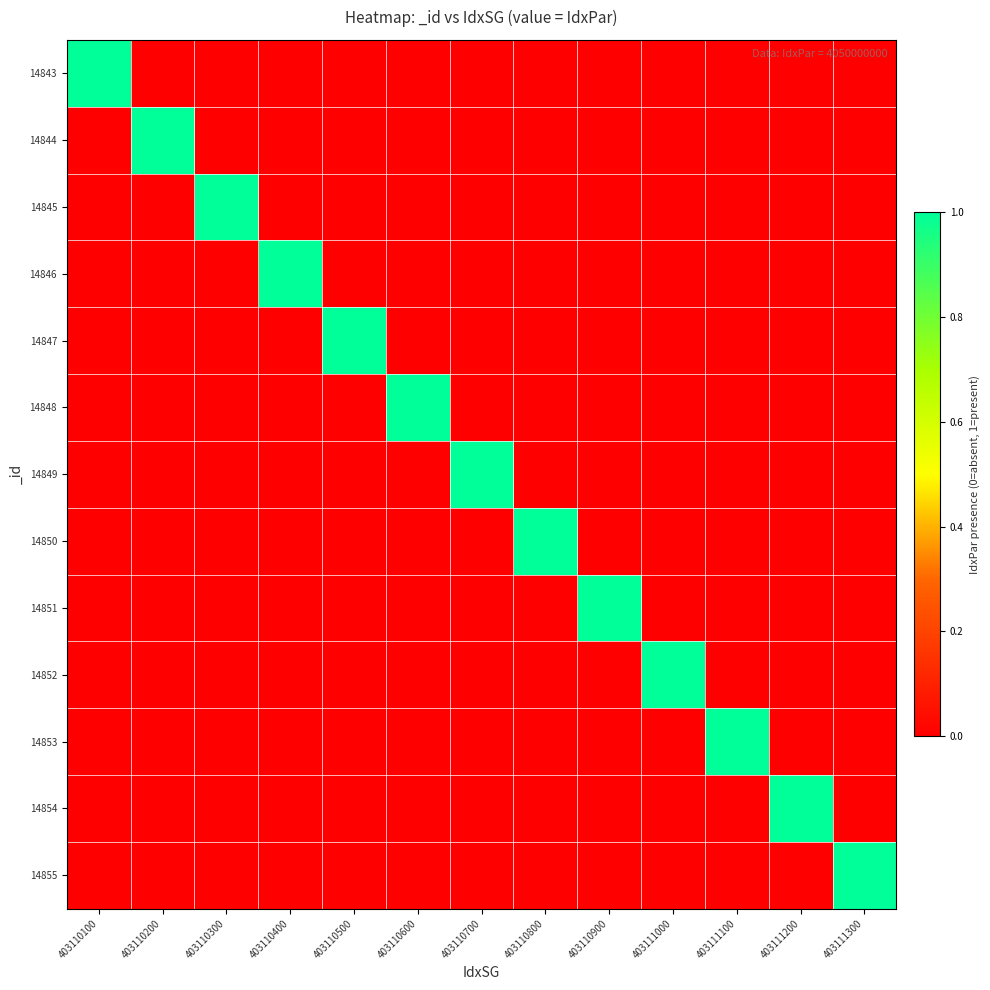

Reading right to left, transcribe all the data shown in this chart.

14843: 403111300=0	403111200=0	403111100=0	403111000=0	403110900=0	403110800=0	403110700=0	403110600=0	403110500=0	403110400=0	403110300=0	403110200=0	403110100=1
14844: 403111300=0	403111200=0	403111100=0	403111000=0	403110900=0	403110800=0	403110700=0	403110600=0	403110500=0	403110400=0	403110300=0	403110200=1	403110100=0
14845: 403111300=0	403111200=0	403111100=0	403111000=0	403110900=0	403110800=0	403110700=0	403110600=0	403110500=0	403110400=0	403110300=1	403110200=0	403110100=0
14846: 403111300=0	403111200=0	403111100=0	403111000=0	403110900=0	403110800=0	403110700=0	403110600=0	403110500=0	403110400=1	403110300=0	403110200=0	403110100=0
14847: 403111300=0	403111200=0	403111100=0	403111000=0	403110900=0	403110800=0	403110700=0	403110600=0	403110500=1	403110400=0	403110300=0	403110200=0	403110100=0
14848: 403111300=0	403111200=0	403111100=0	403111000=0	403110900=0	403110800=0	403110700=0	403110600=1	403110500=0	403110400=0	403110300=0	403110200=0	403110100=0
14849: 403111300=0	403111200=0	403111100=0	403111000=0	403110900=0	403110800=0	403110700=1	403110600=0	403110500=0	403110400=0	403110300=0	403110200=0	403110100=0
14850: 403111300=0	403111200=0	403111100=0	403111000=0	403110900=0	403110800=1	403110700=0	403110600=0	403110500=0	403110400=0	403110300=0	403110200=0	403110100=0
14851: 403111300=0	403111200=0	403111100=0	403111000=0	403110900=1	403110800=0	403110700=0	403110600=0	403110500=0	403110400=0	403110300=0	403110200=0	403110100=0
14852: 403111300=0	403111200=0	403111100=0	403111000=1	403110900=0	403110800=0	403110700=0	403110600=0	403110500=0	403110400=0	403110300=0	403110200=0	403110100=0
14853: 403111300=0	403111200=0	403111100=1	403111000=0	403110900=0	403110800=0	403110700=0	403110600=0	403110500=0	403110400=0	403110300=0	403110200=0	403110100=0
14854: 403111300=0	403111200=1	403111100=0	403111000=0	403110900=0	403110800=0	403110700=0	403110600=0	403110500=0	403110400=0	403110300=0	403110200=0	403110100=0
14855: 403111300=1	403111200=0	403111100=0	403111000=0	403110900=0	403110800=0	403110700=0	403110600=0	403110500=0	403110400=0	403110300=0	403110200=0	403110100=0